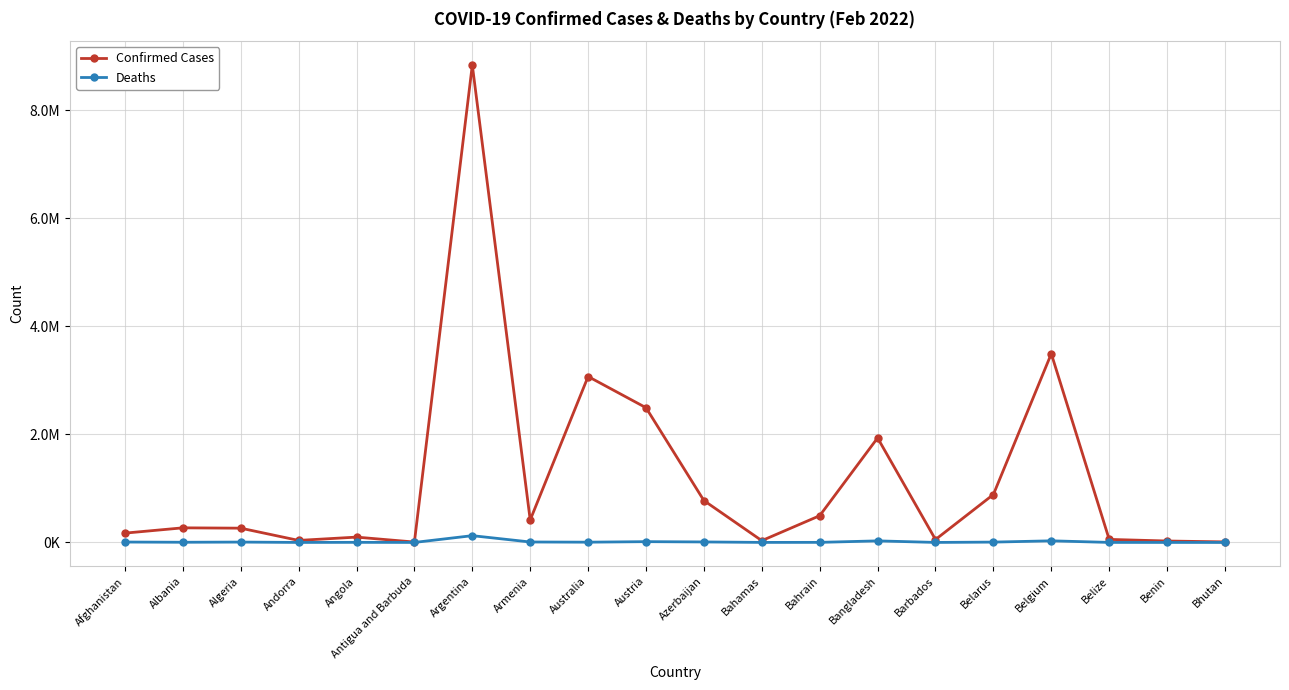

Where is the first local maximum for Confirmed Cases?

Albania